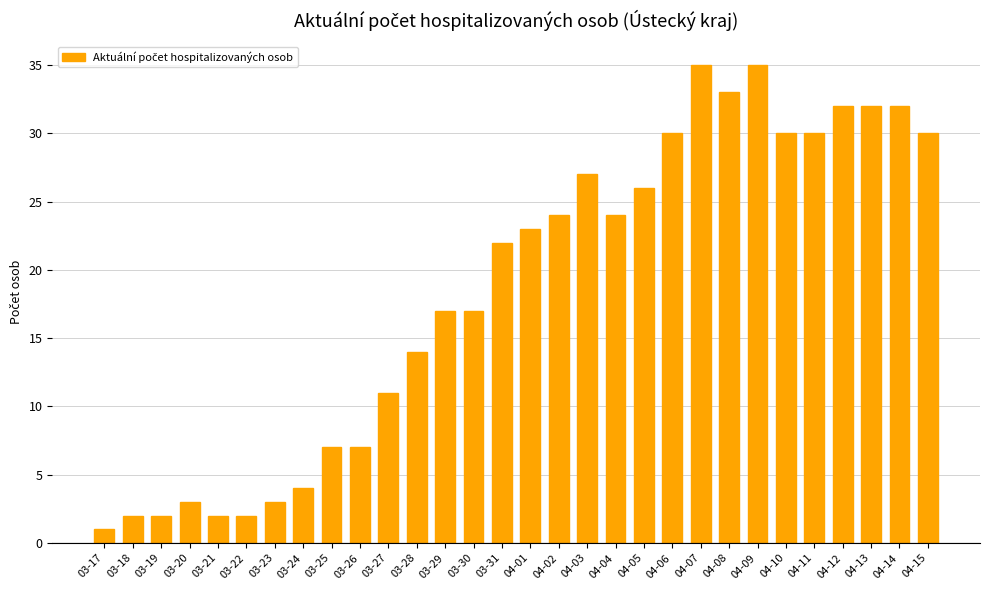

Reading right to left, list all the values displayed in this chart.

04-15=30	04-14=32	04-13=32	04-12=32	04-11=30	04-10=30	04-09=35	04-08=33	04-07=35	04-06=30	04-05=26	04-04=24	04-03=27	04-02=24	04-01=23	03-31=22	03-30=17	03-29=17	03-28=14	03-27=11	03-26=7	03-25=7	03-24=4	03-23=3	03-22=2	03-21=2	03-20=3	03-19=2	03-18=2	03-17=1